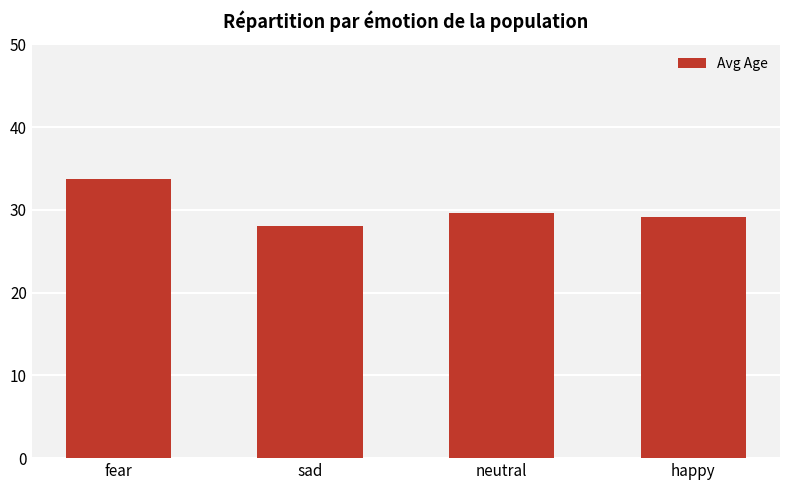

Approximately how many times larger is the value at neutral compared to fear?

0.9